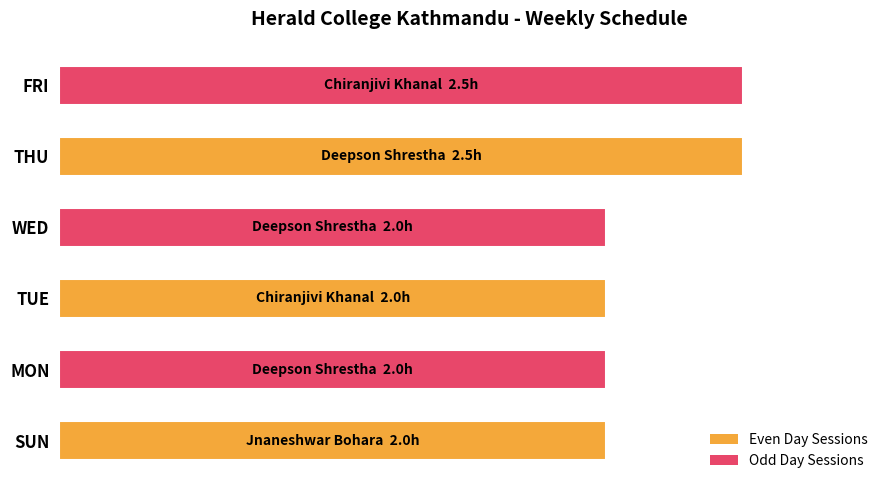

Count the values in the range 2 to 3.

6